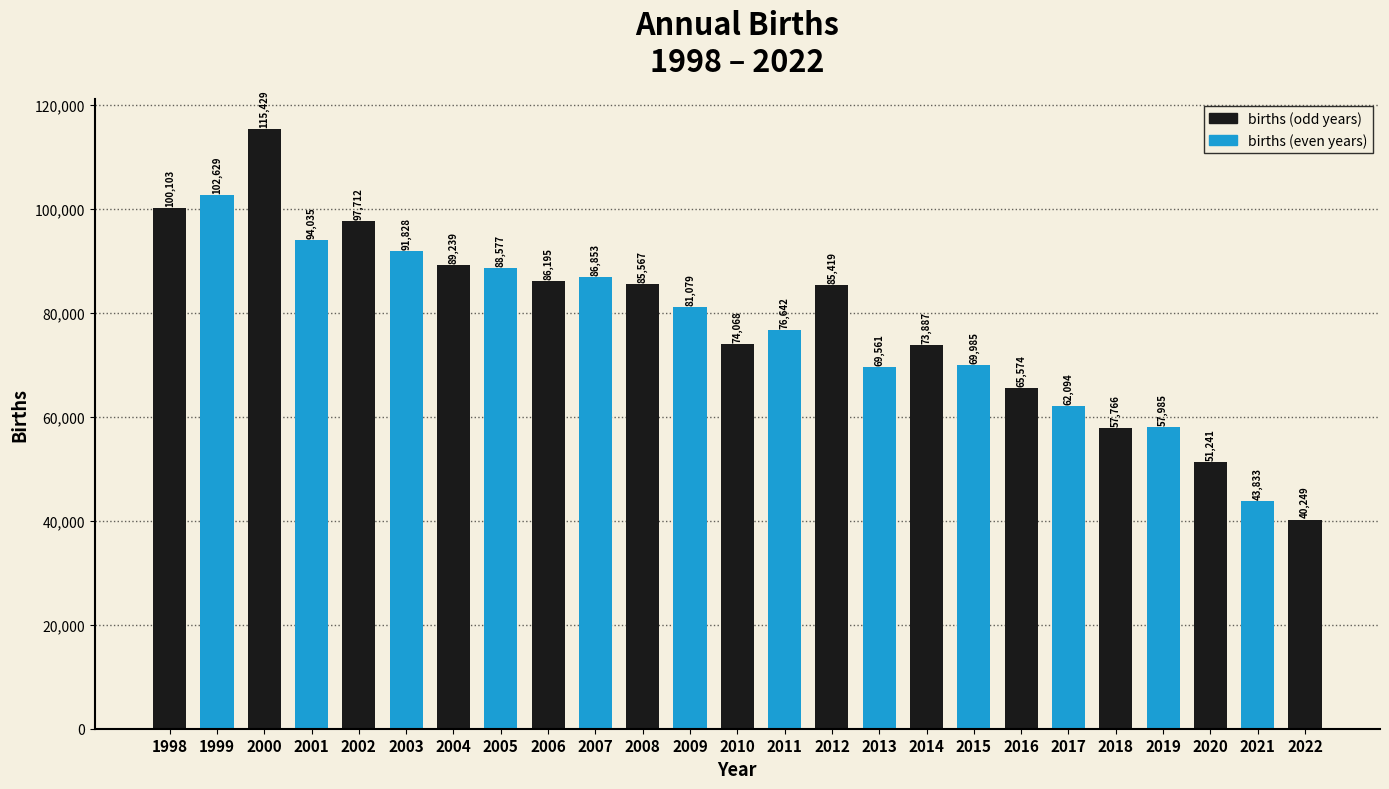

Is it true that the value at 2011 is 76642?

True